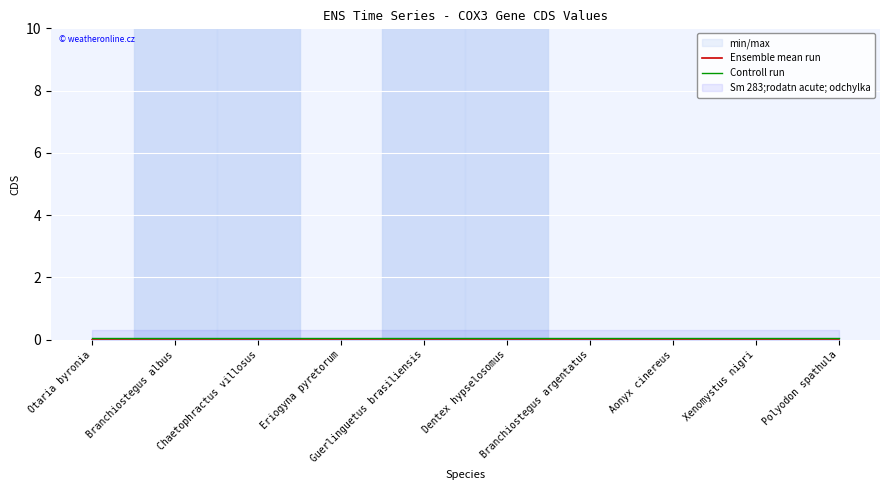

True or false: Ensemble mean run and Controll run cross at least once.

False